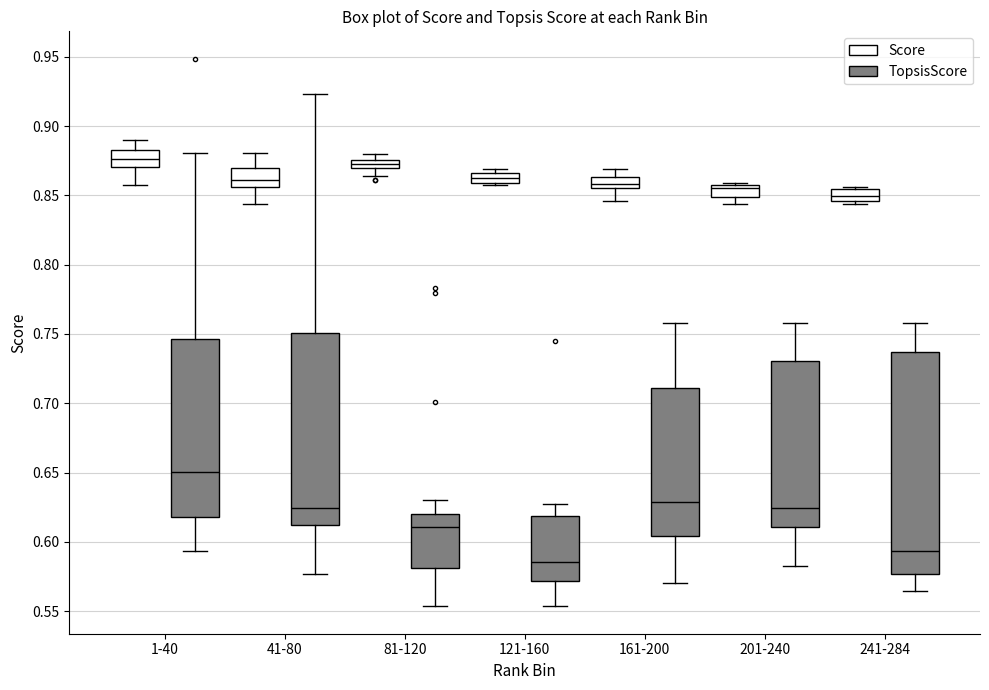

Where is the lower edge of the box for 121-160 (Score) on the y-axis? The values are not printed on the chart, so give them approximately, as read against the axis.

0.860